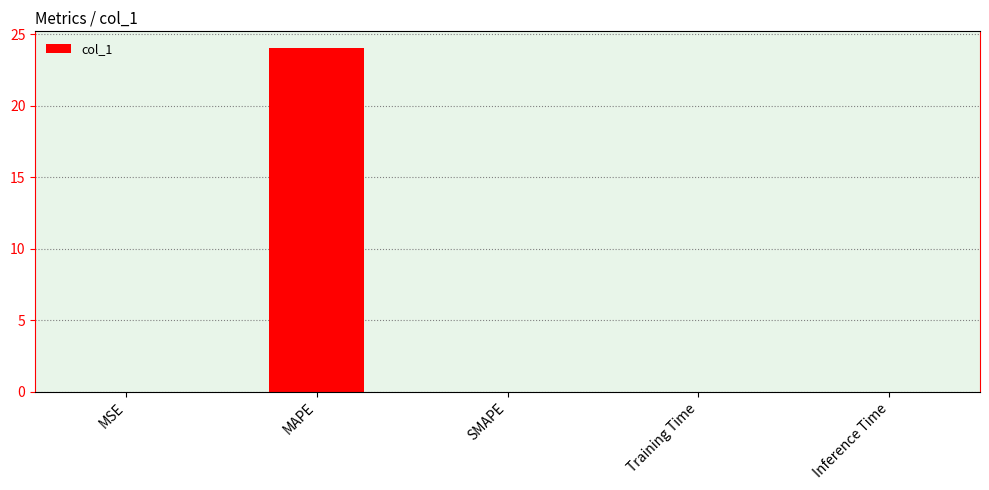

Which category has the highest value across all series?

MAPE